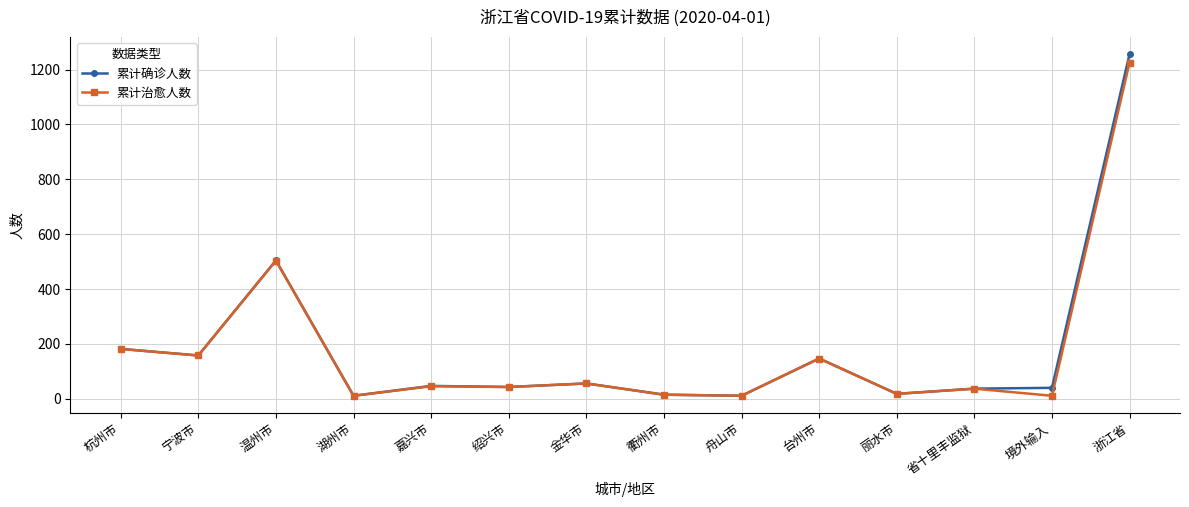

True or false: 累计确诊人数 has a value of 182 at 温州市.

False